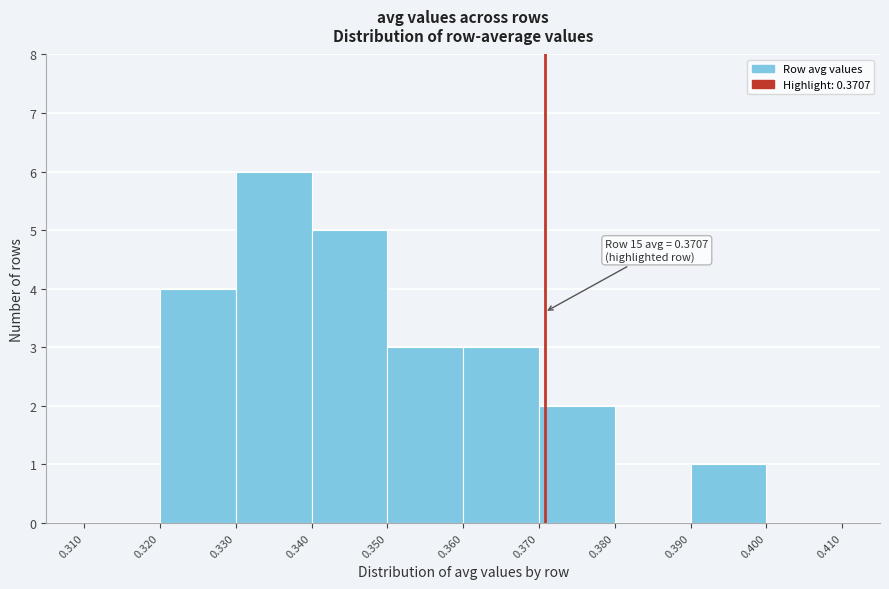

Which range on the x-axis has the tallest bar?

0.330 to 0.340